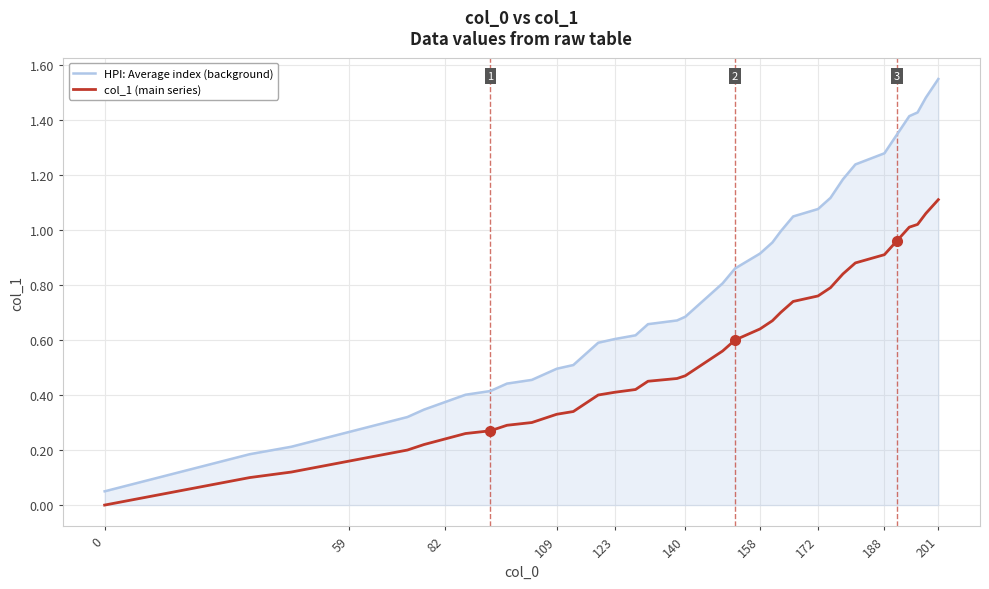

List the series in order of their peak value, highest first.

HPI: Average index (background), col_1 (main series)